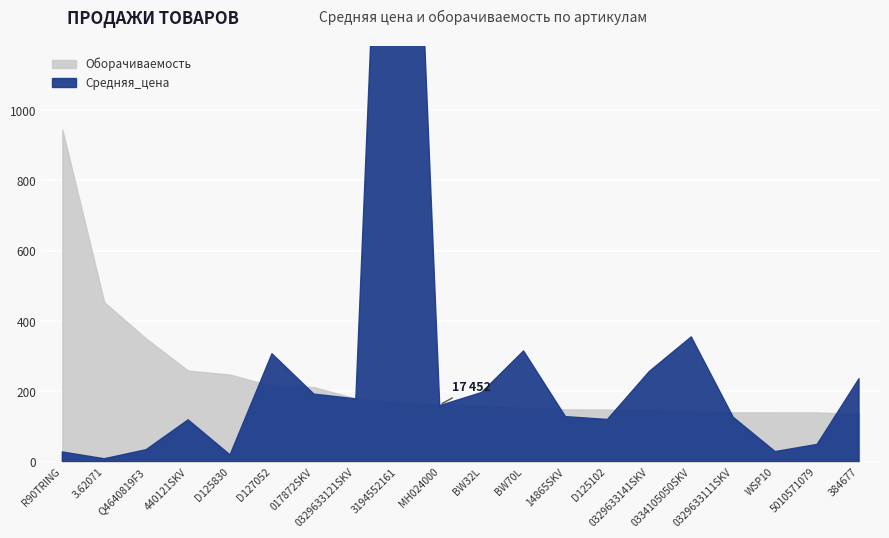

Which category has the highest value across all series?

3194552161